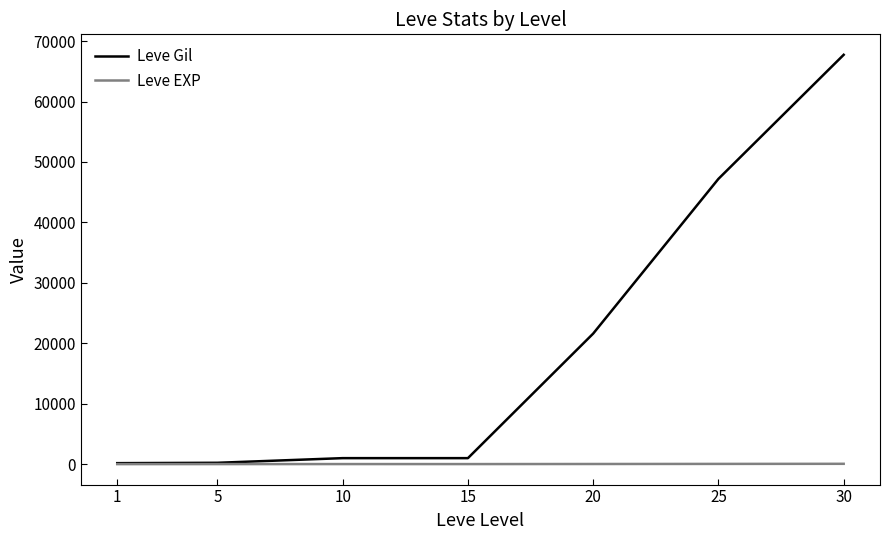

Which series has the widest spread of values?

Leve Gil